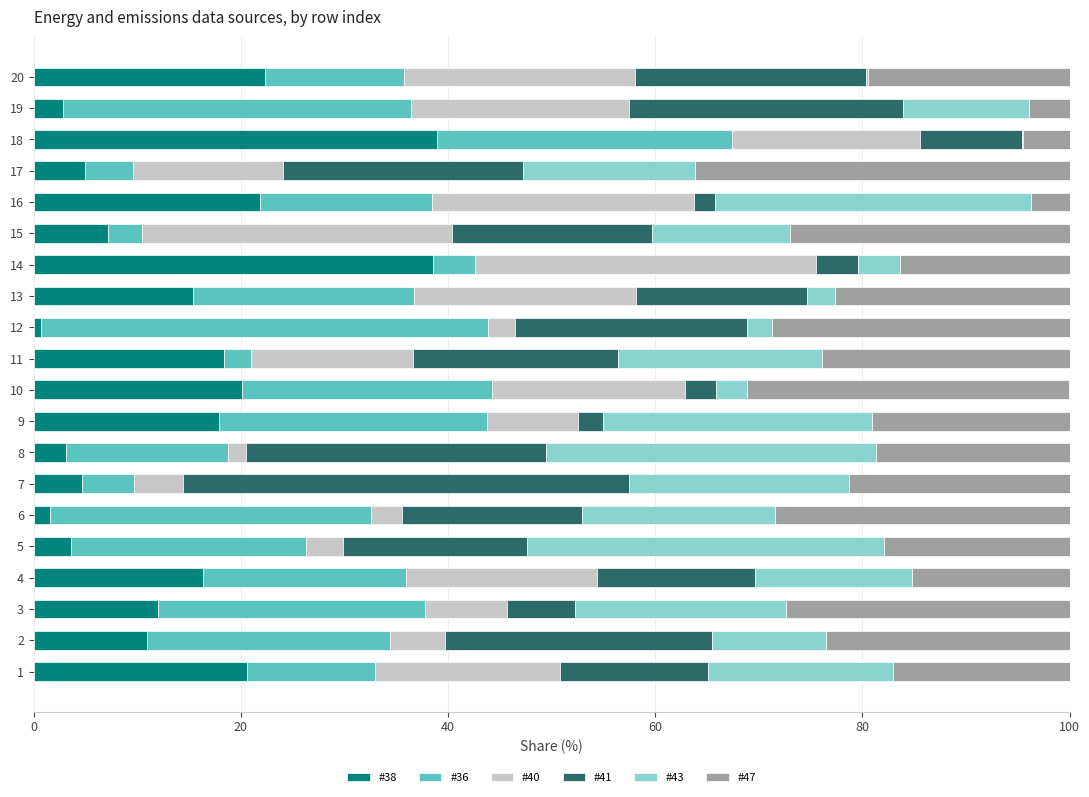

True or false: #38 has a value of 17.9 at 9.

True